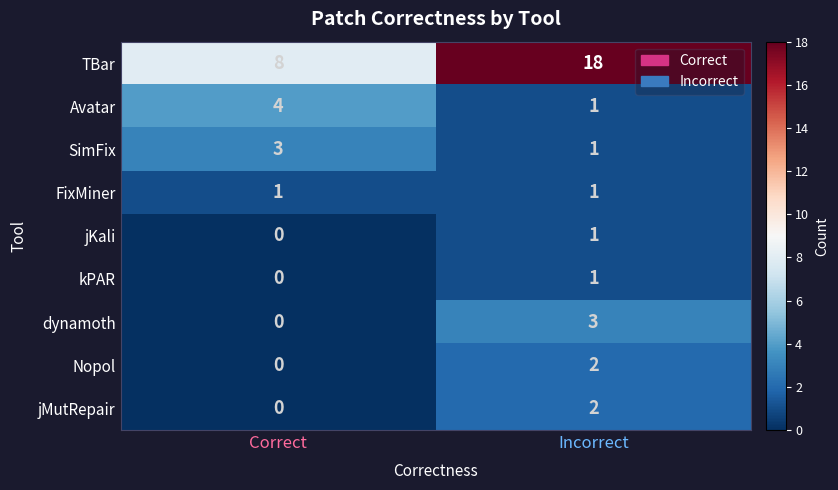

Where is jKali nearest to the value 0?

Correct